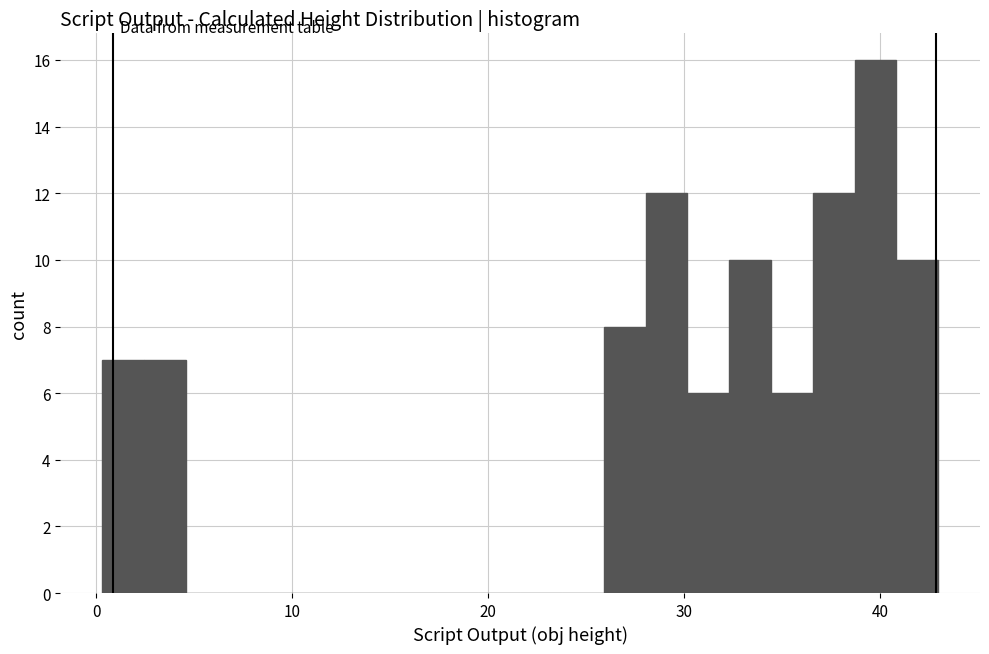

Read against the x-axis, roughly where is the centre of the tallest bar?

40